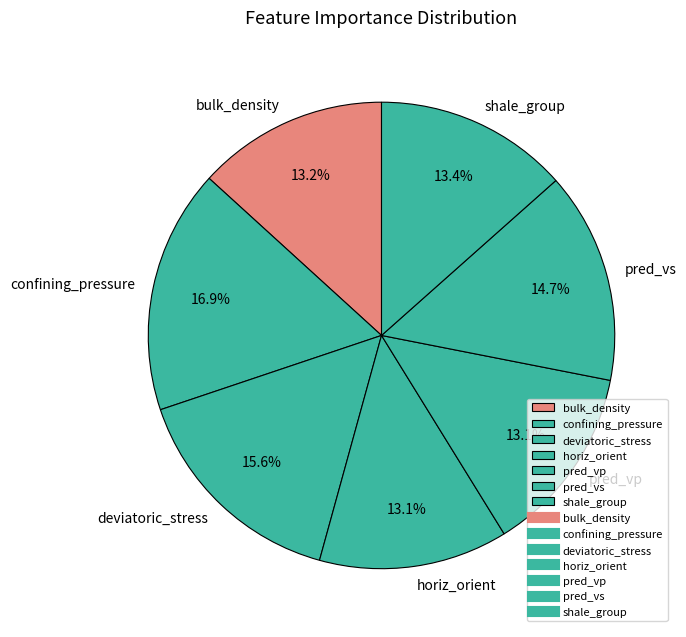

Does any single category account for the majority?

No